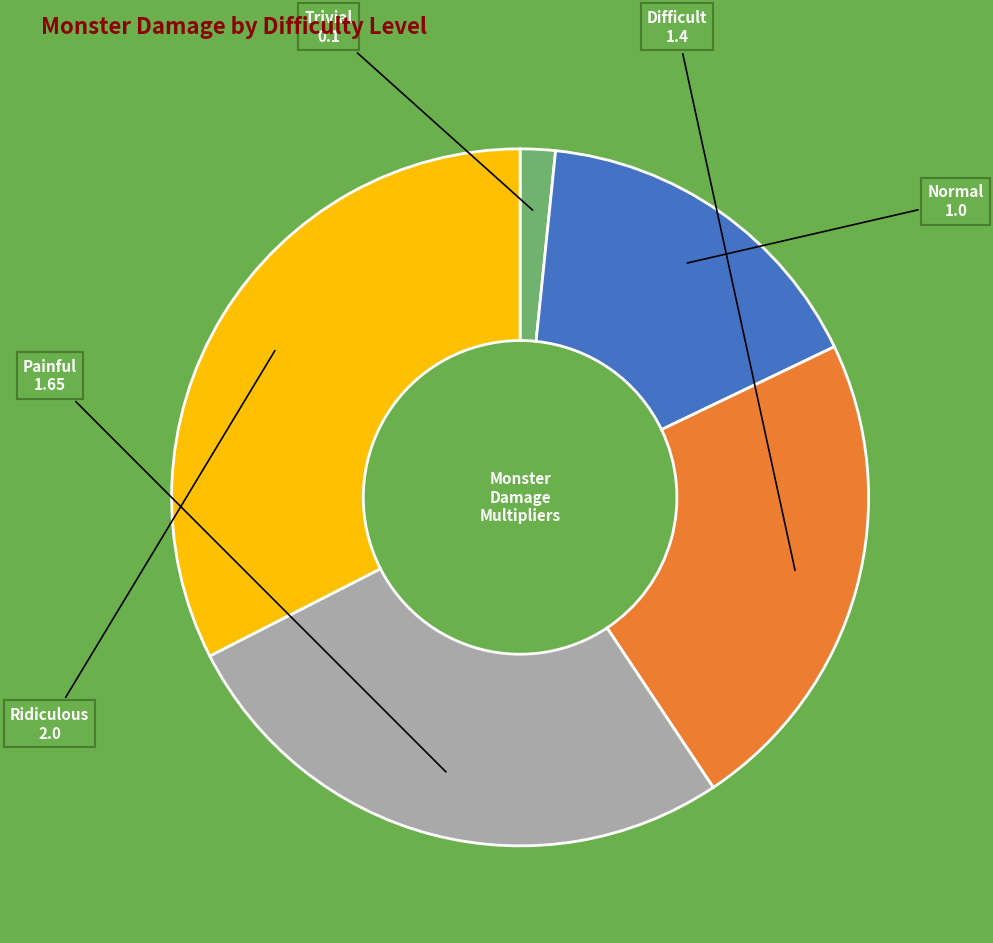

Does any single category account for the majority?

No